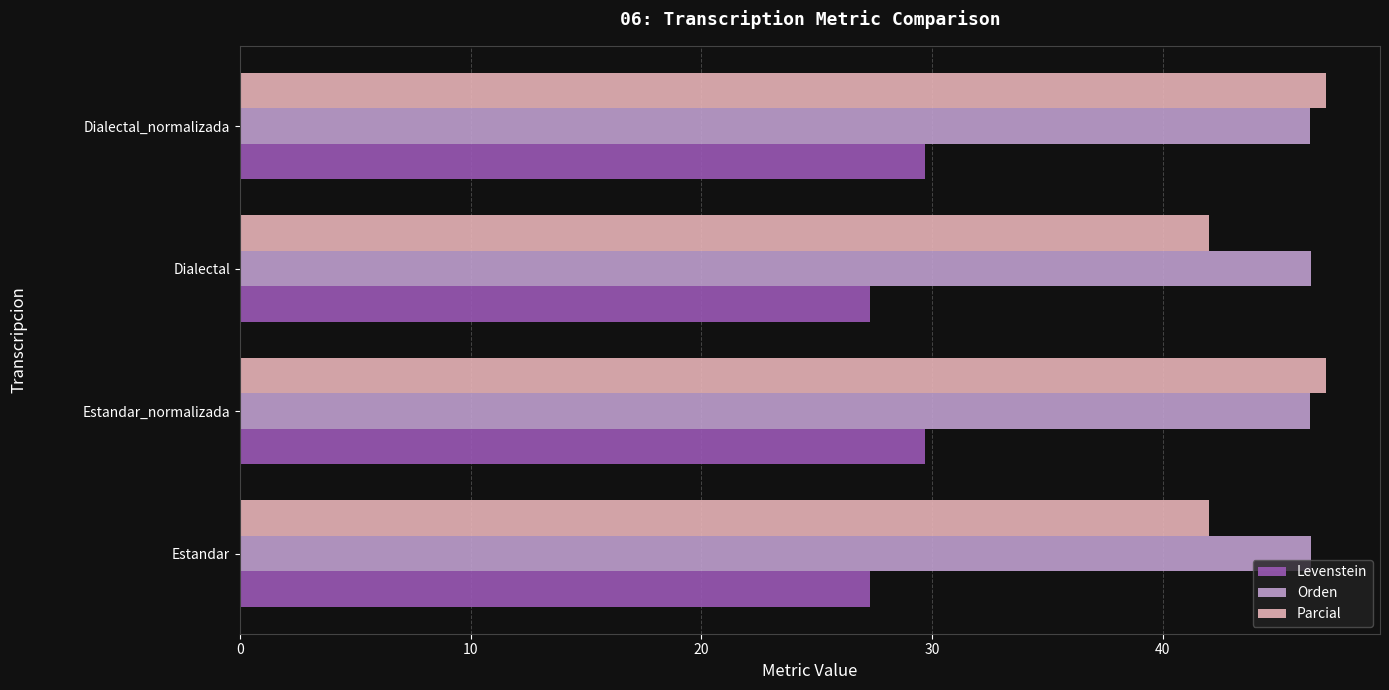

What is the maximum value shown in the chart?

47.1